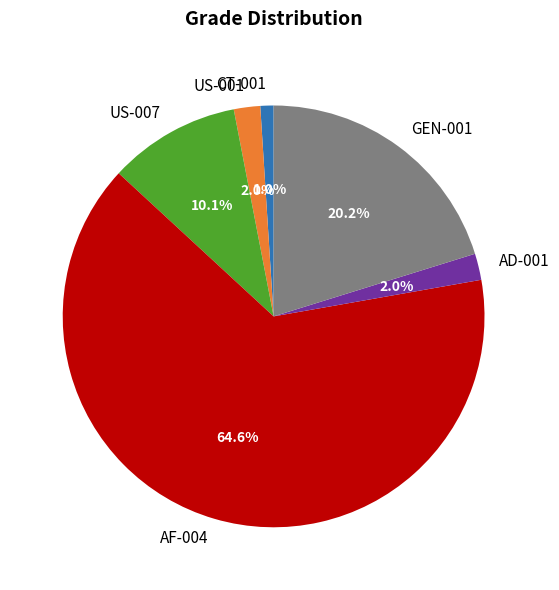

True or false: US-007 accounts for 20% of the total.

False